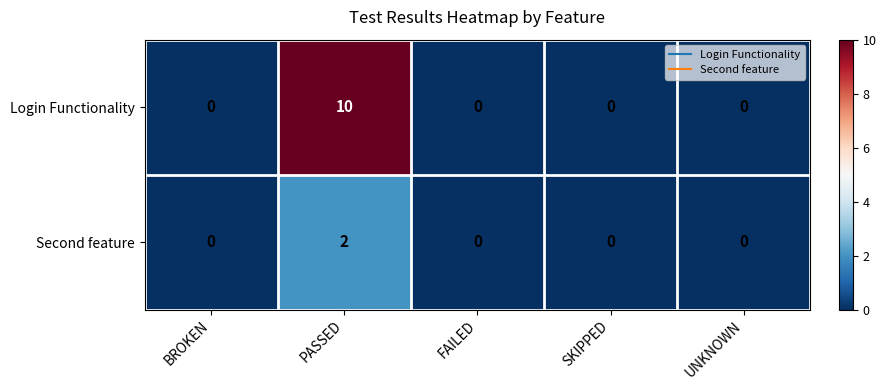

At which category is the sum across all series the highest?

PASSED